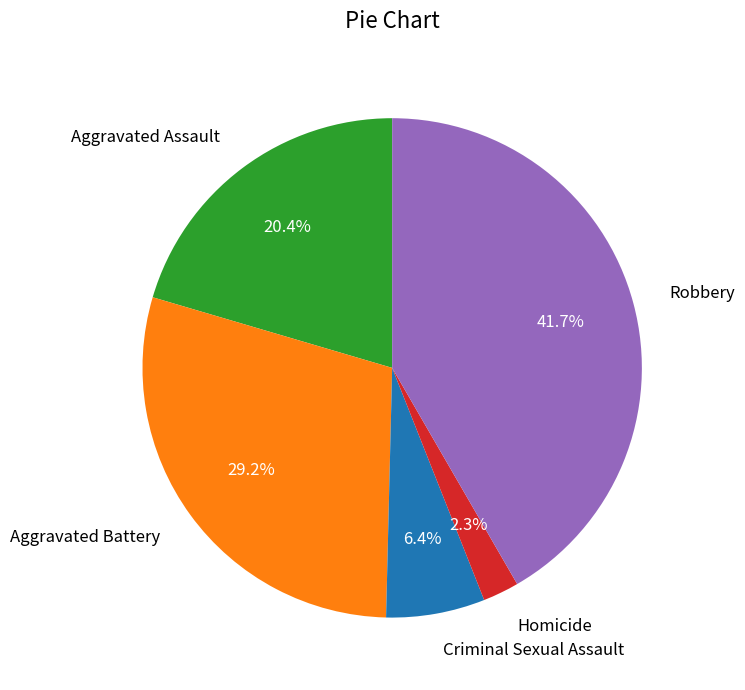

To the nearest percent, what is the difference between the Criminal Sexual Assault and Aggravated Assault slice percentages?

14%